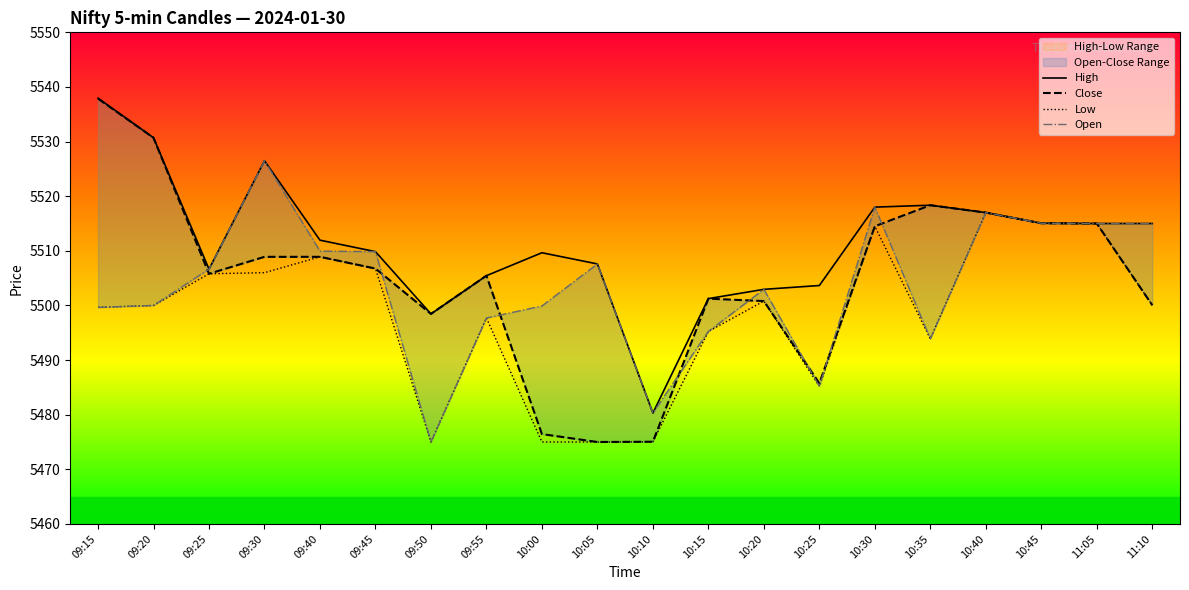

Read the Low value at 10:45.

5515.1